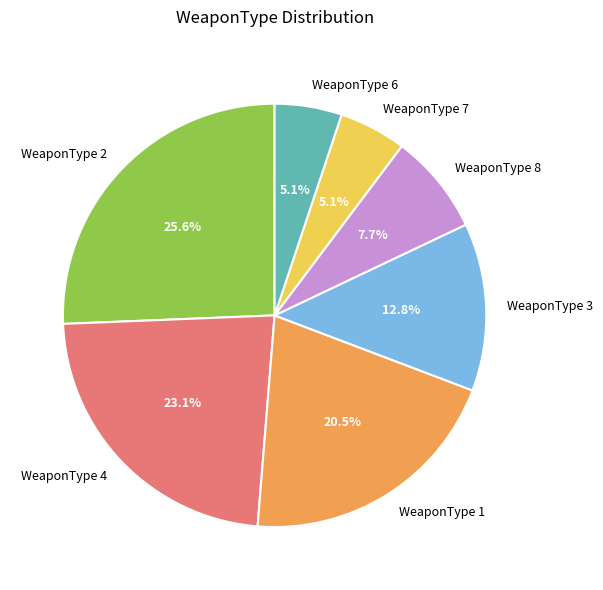

Which has a higher value, WeaponType 4 or WeaponType 2?

WeaponType 2